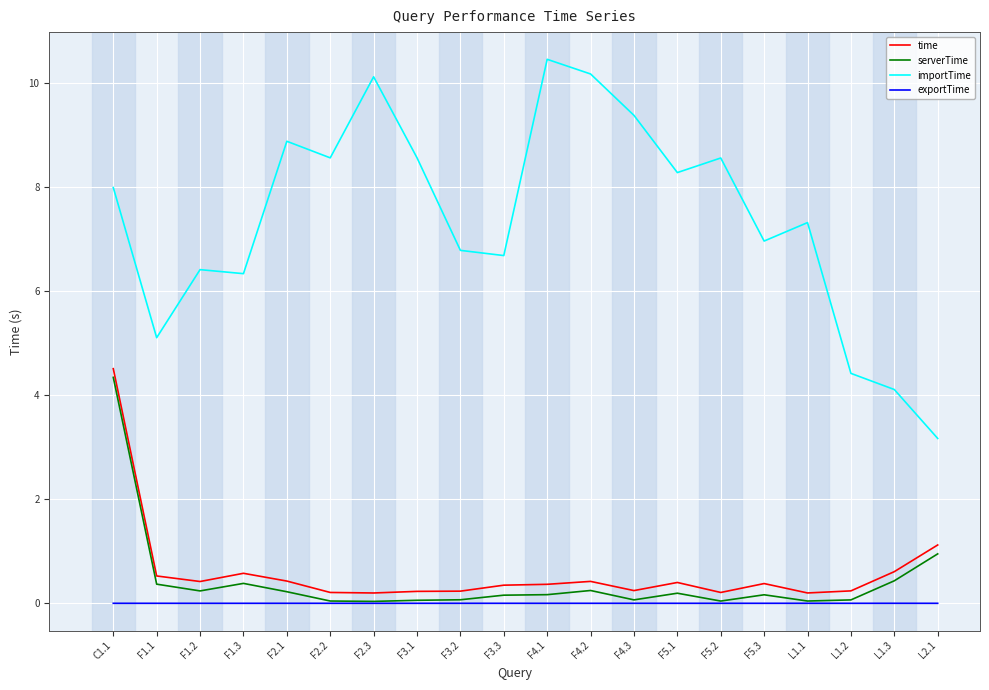

True or false: exportTime has a value of 0.0 at F3.1.

True